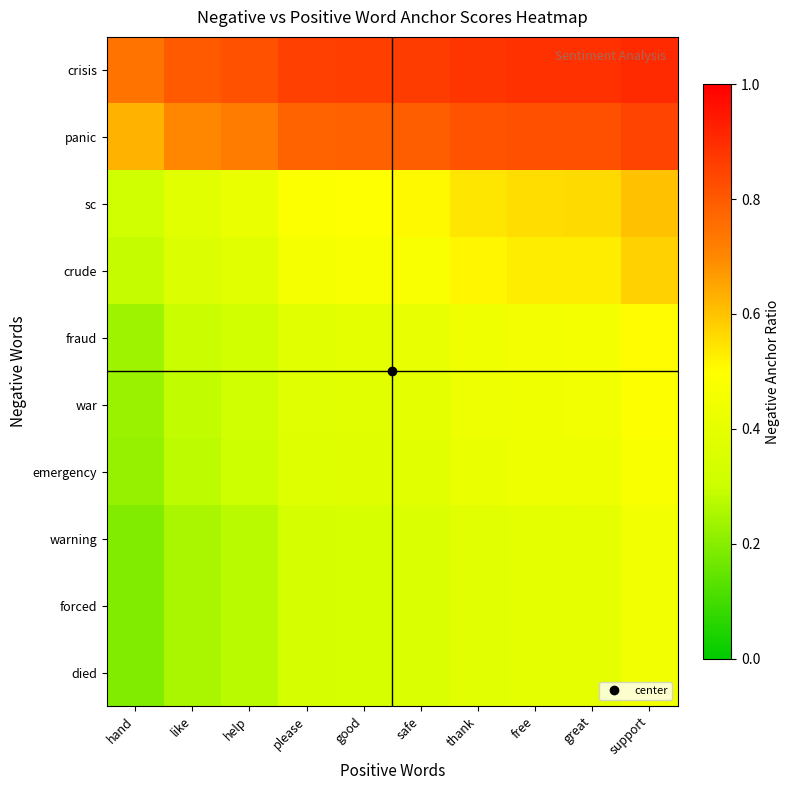

Which has a higher value, help or like?

help